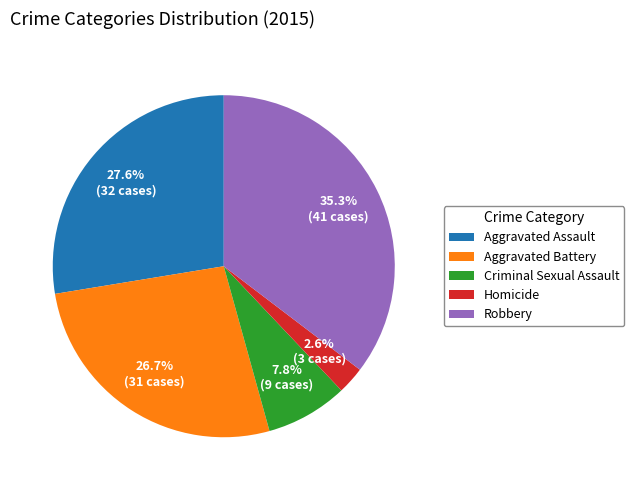

What is the ratio of the value at Aggravated Battery to the value at Criminal Sexual Assault?

3.4